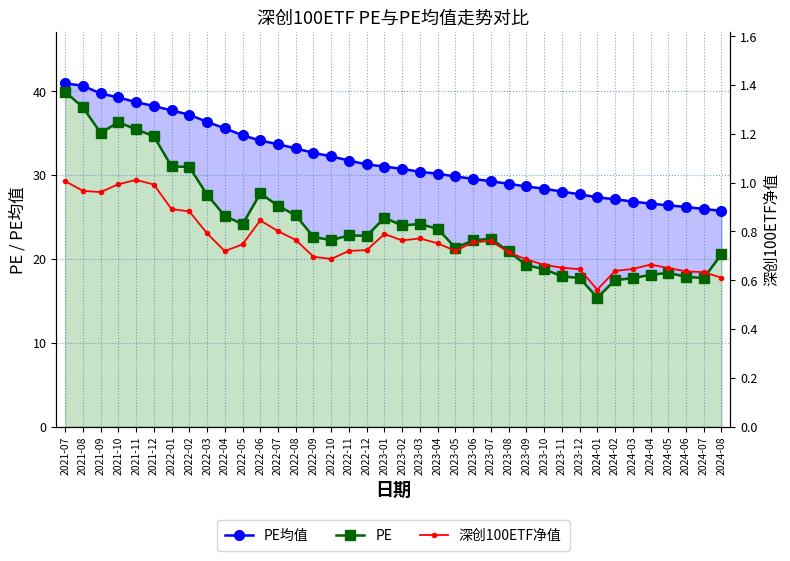

List the series in order of their peak value, highest first.

PE均值, PE, 深创100ETF净值